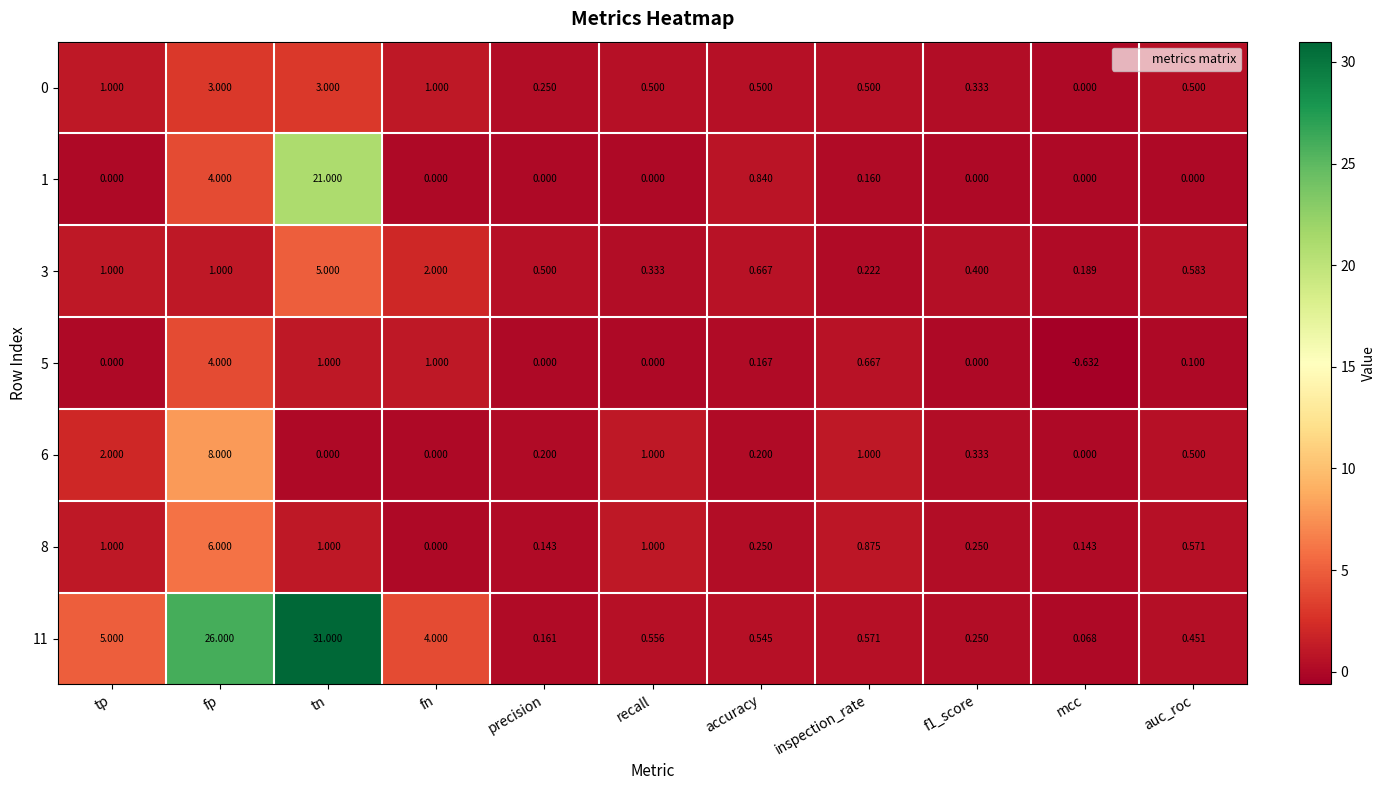

At which label is 6 closest to 4?

tp